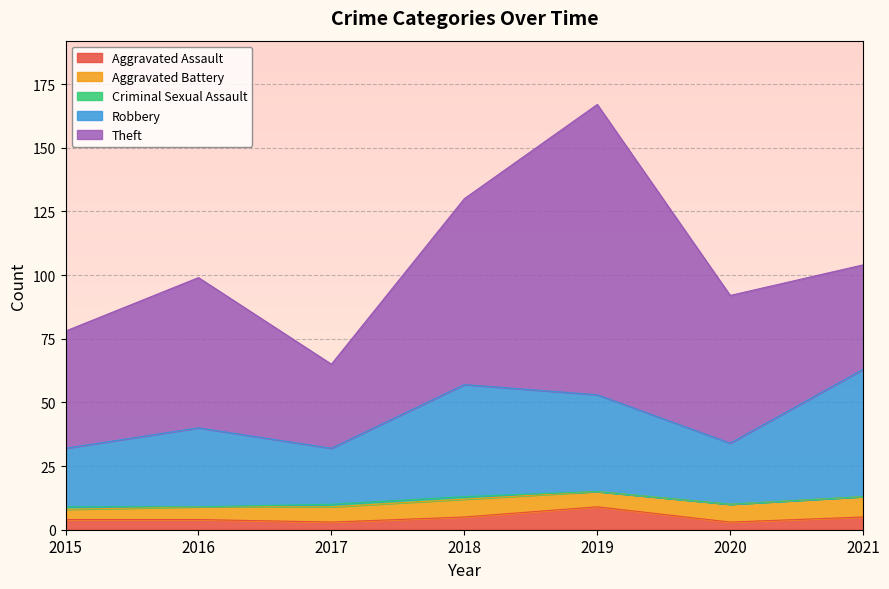

What is the sum of the Aggravated Assault values at 2017 and 2015?

7